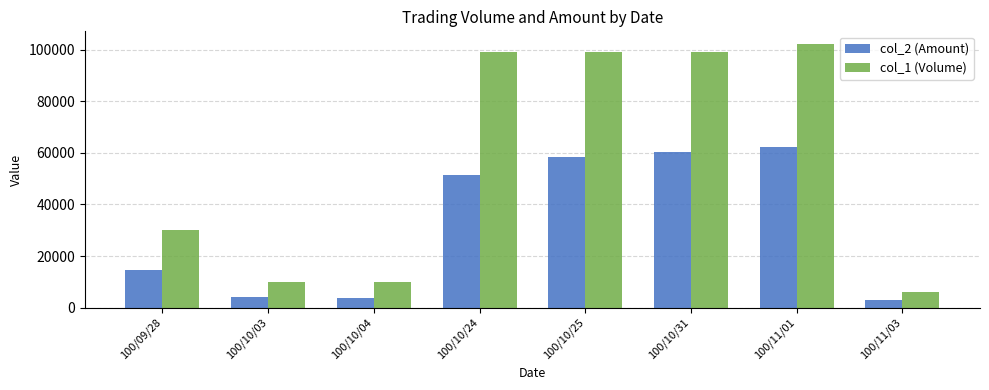

Rank the series at 100/11/01 from lowest to highest value.

col_2 (Amount), col_1 (Volume)